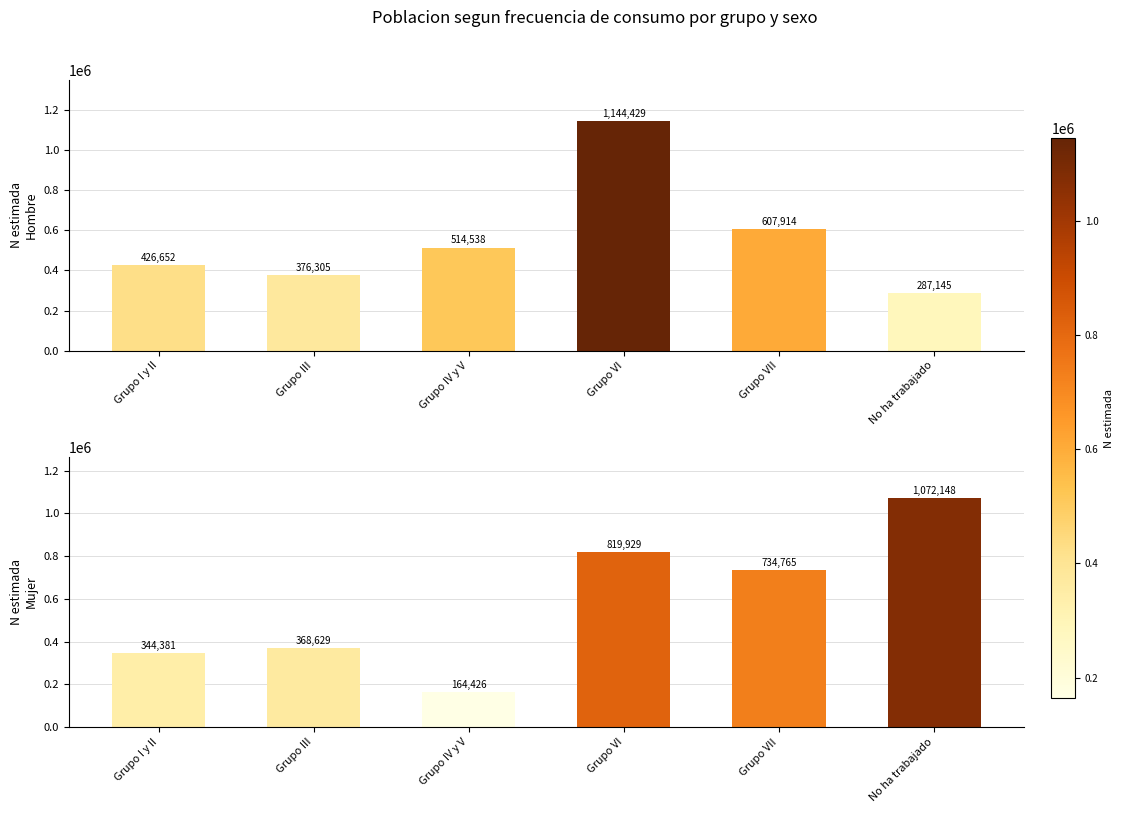

How many groups of bars are there?

6